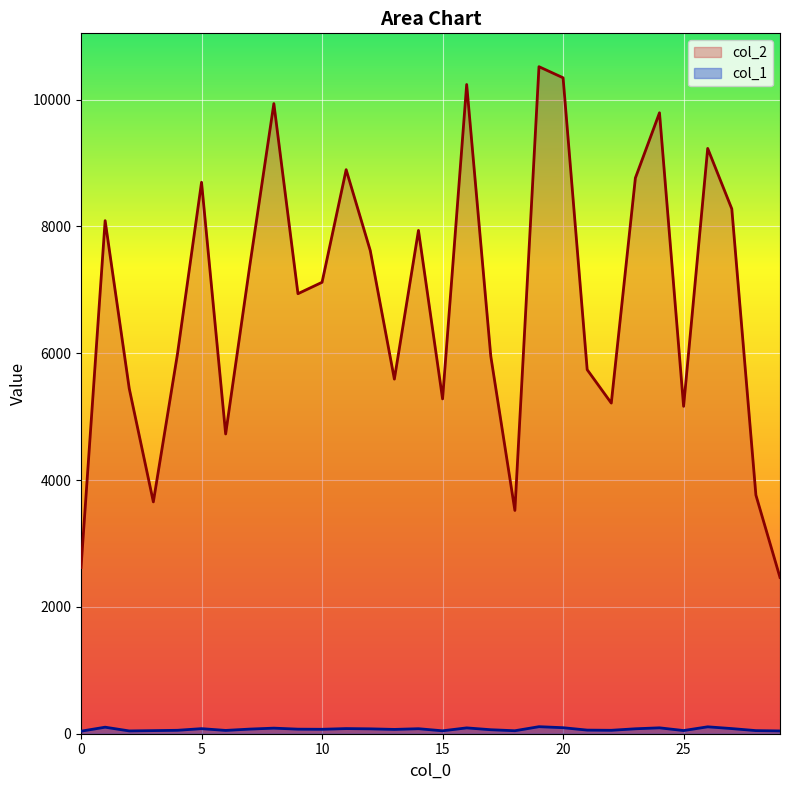

What value does the col_2 series have at 26, to the nearest 100?

9200